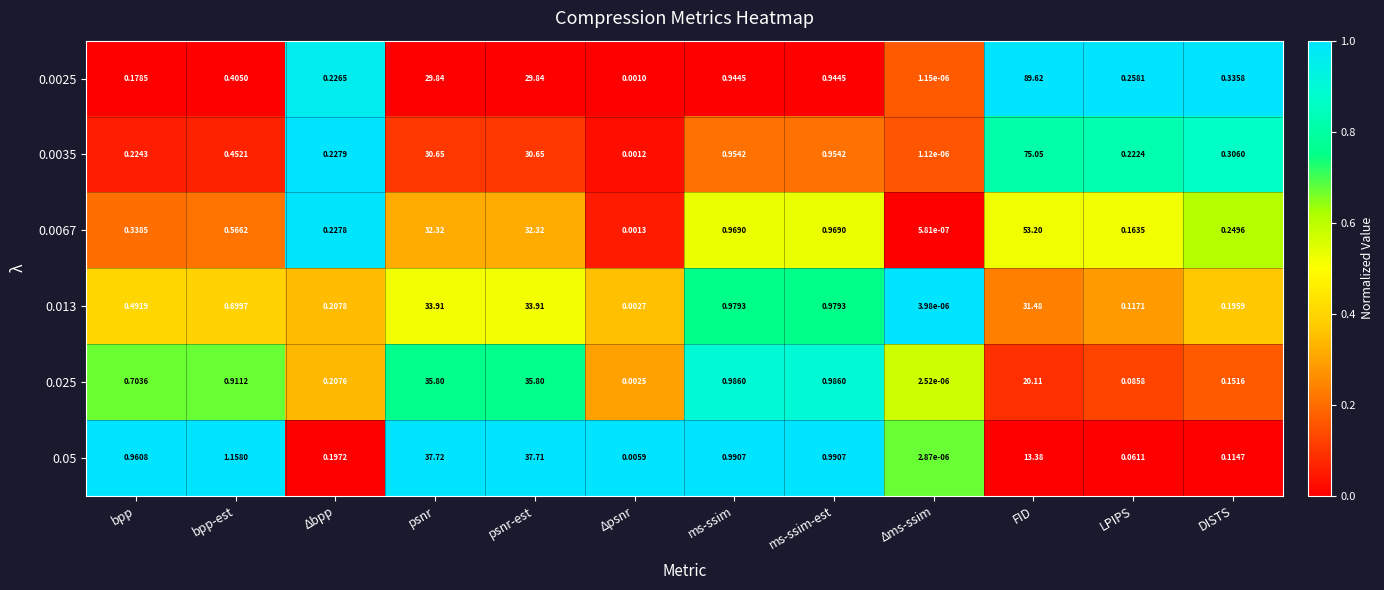

Is the value of 0.0025 at LPIPS greater than the value of 0.025 at bpp?

No